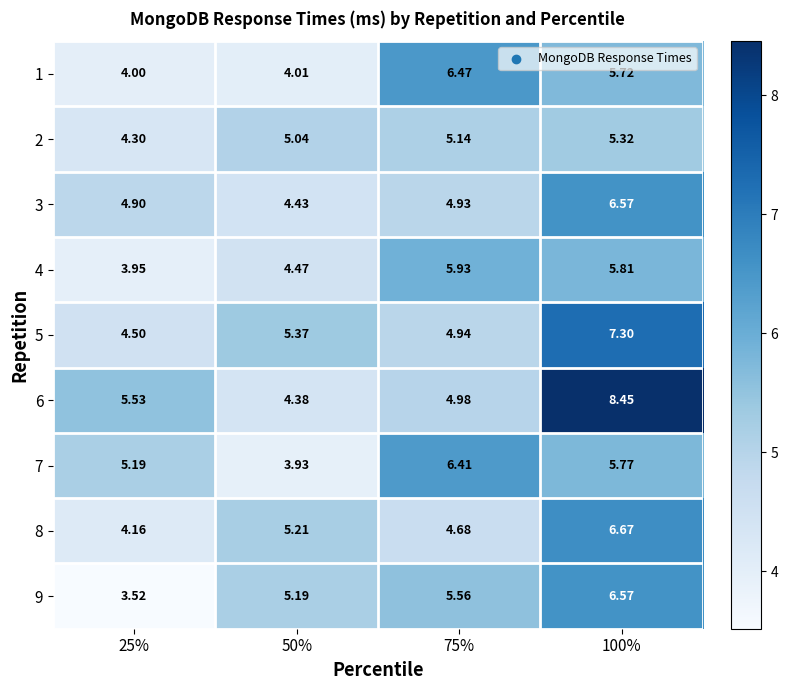

At how many categories does at least one series exceed 5?

4